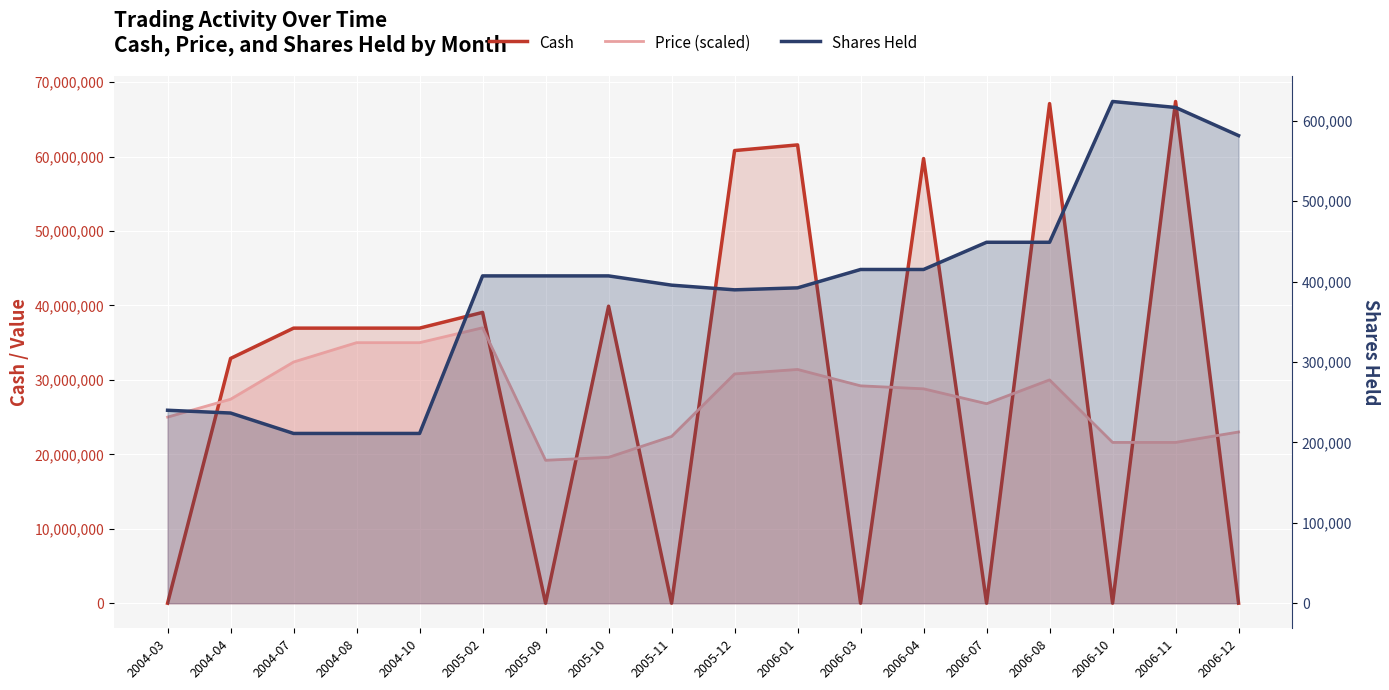

Where do Price (scaled) and Cash first cross each other?

2004-03 and 2004-04